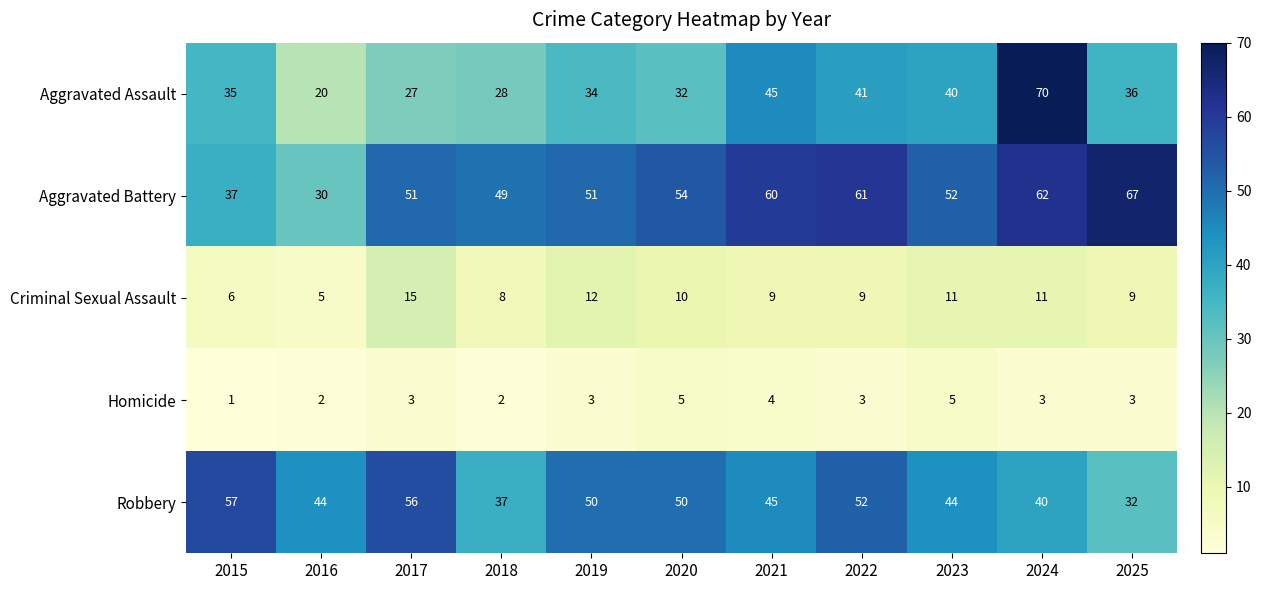

True or false: Homicide has a value of 1 at 2015.

True